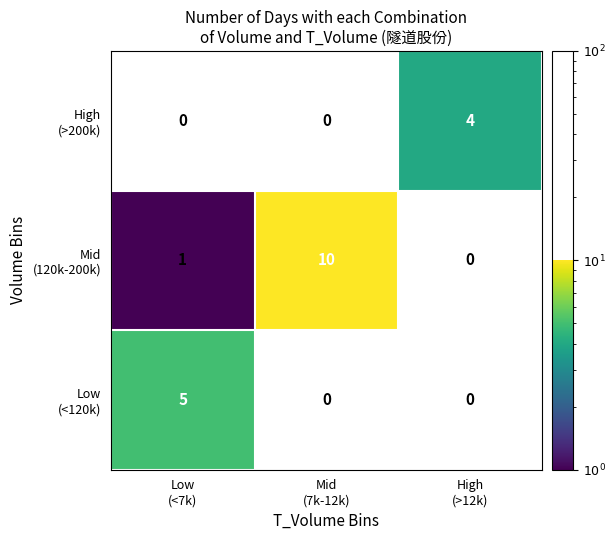

At how many categories does at least one series exceed 2?

3